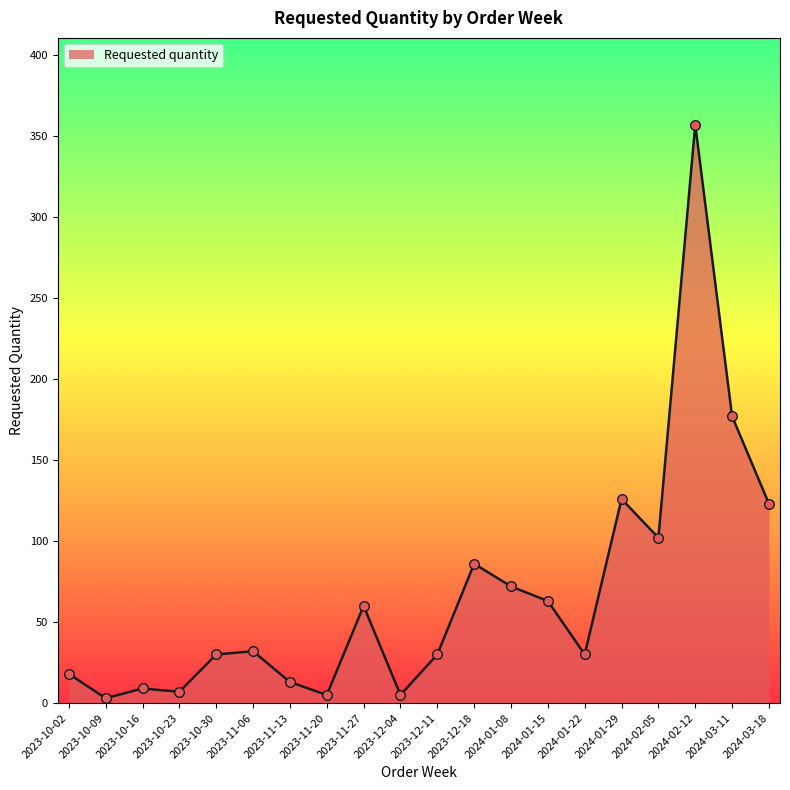

Approximately how many times larger is the value at 2024-01-22 compared to 2023-12-18?

0.3